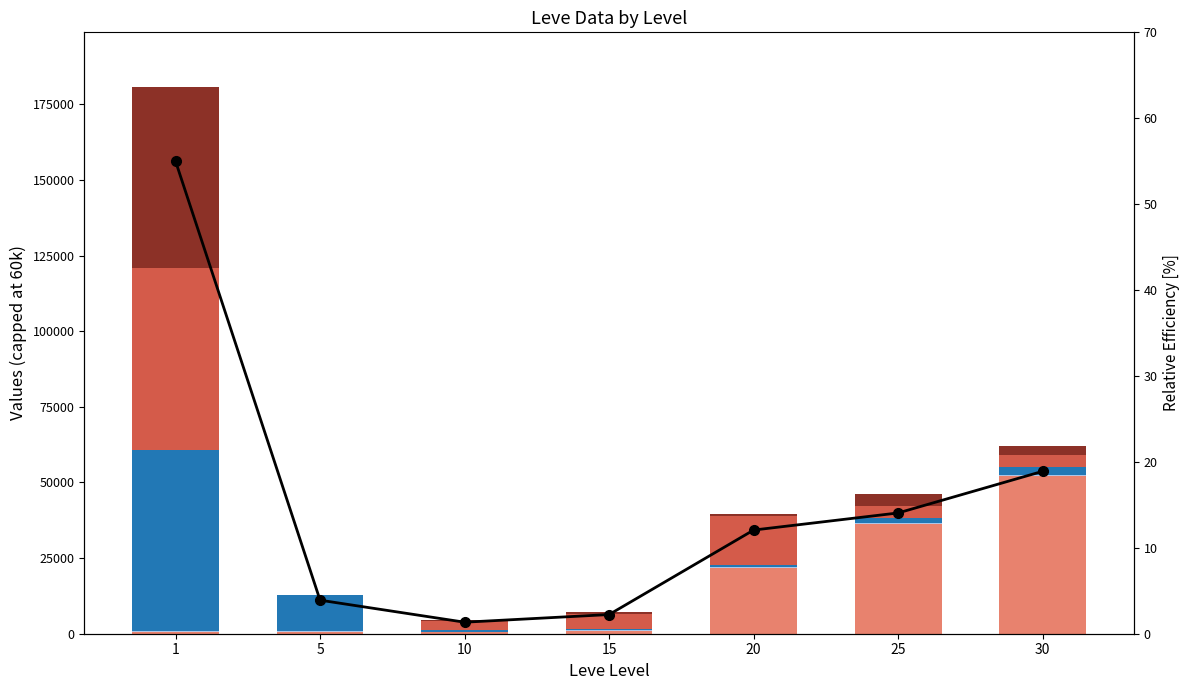

What is the total value across all series at 25?

46213.1